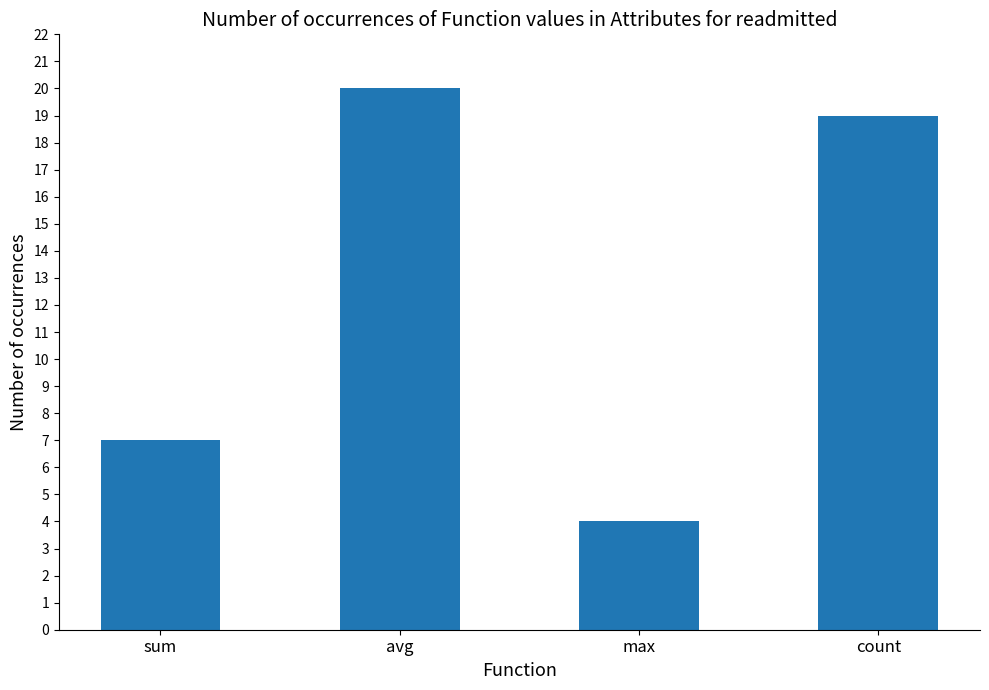

What is the difference between the maximum and second lowest values?

13